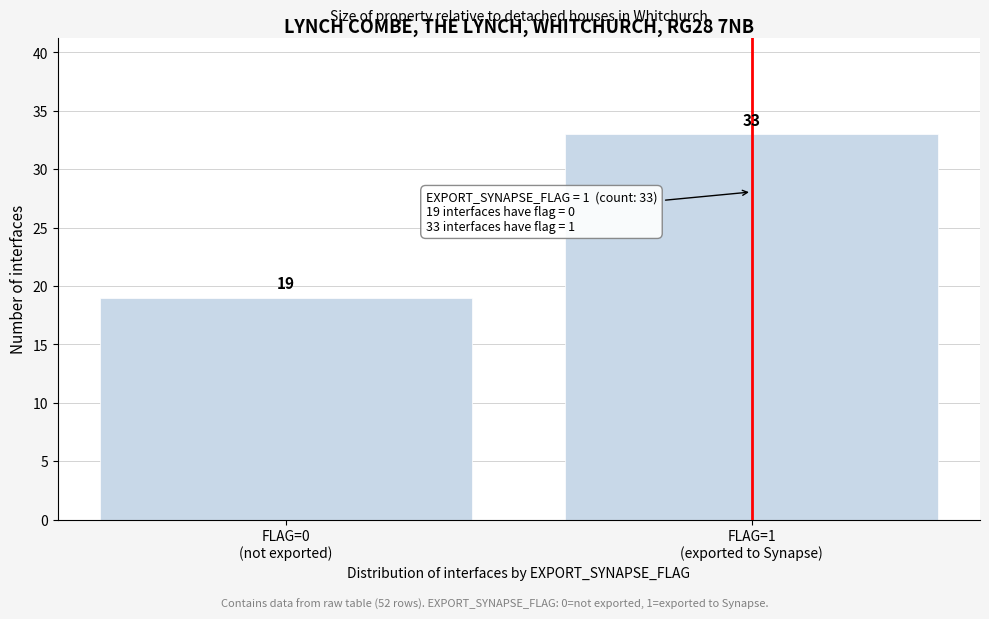

Reading right to left, list all the values displayed in this chart.

33	19